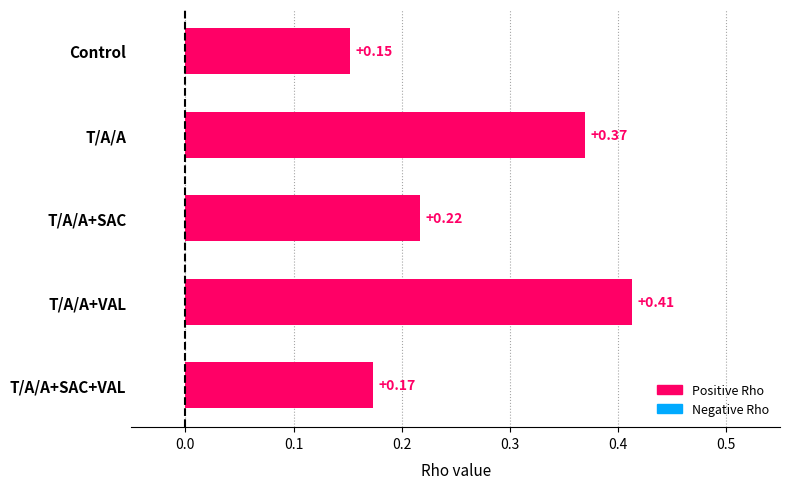

How many bars are there in total?

5